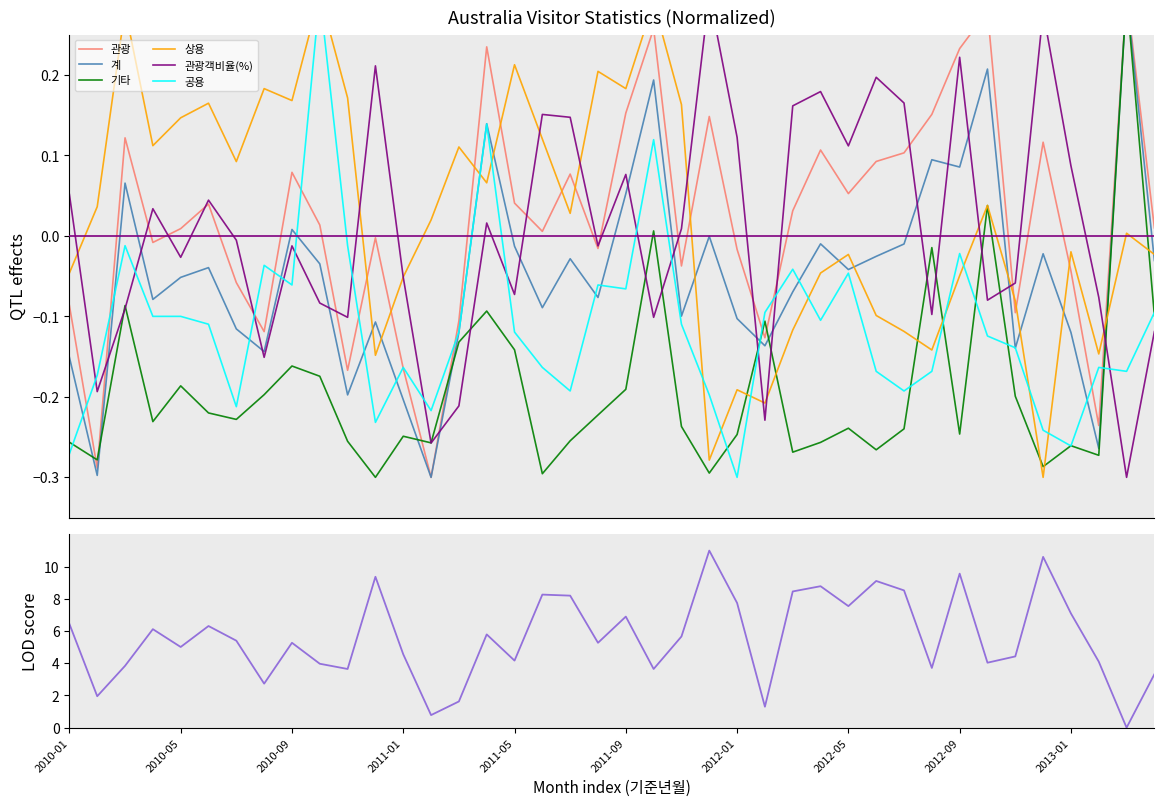

How many series are shown in this chart?

6